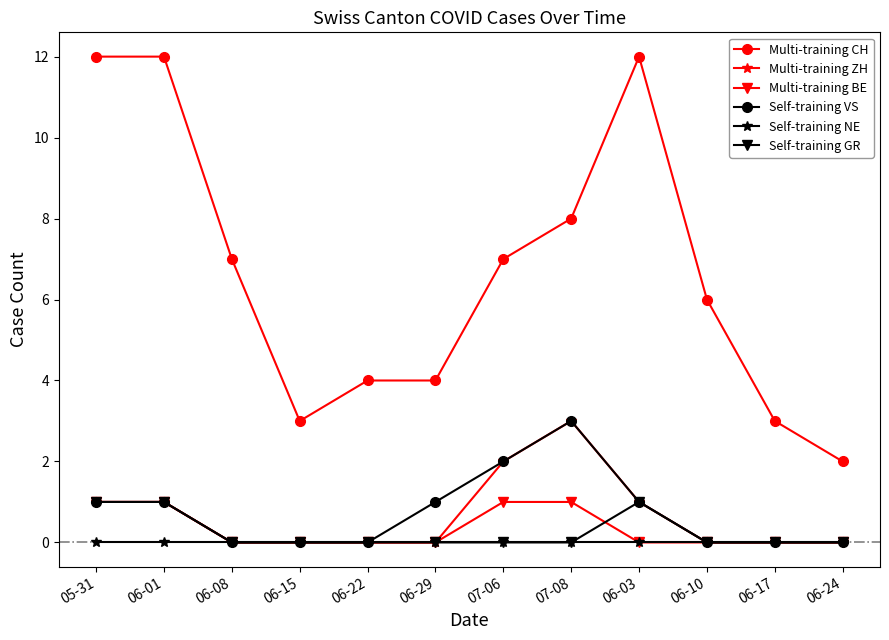

What position from the right is 06-17?

2